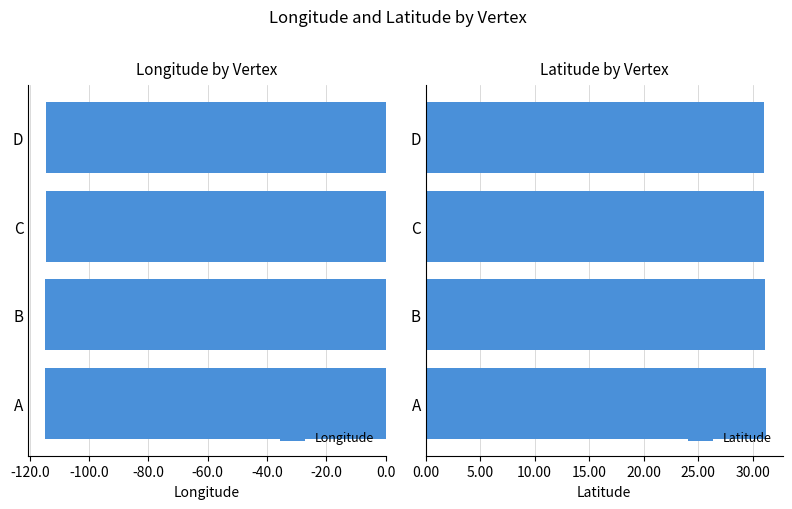

What is the approximate value of Latitude at A?

31.2